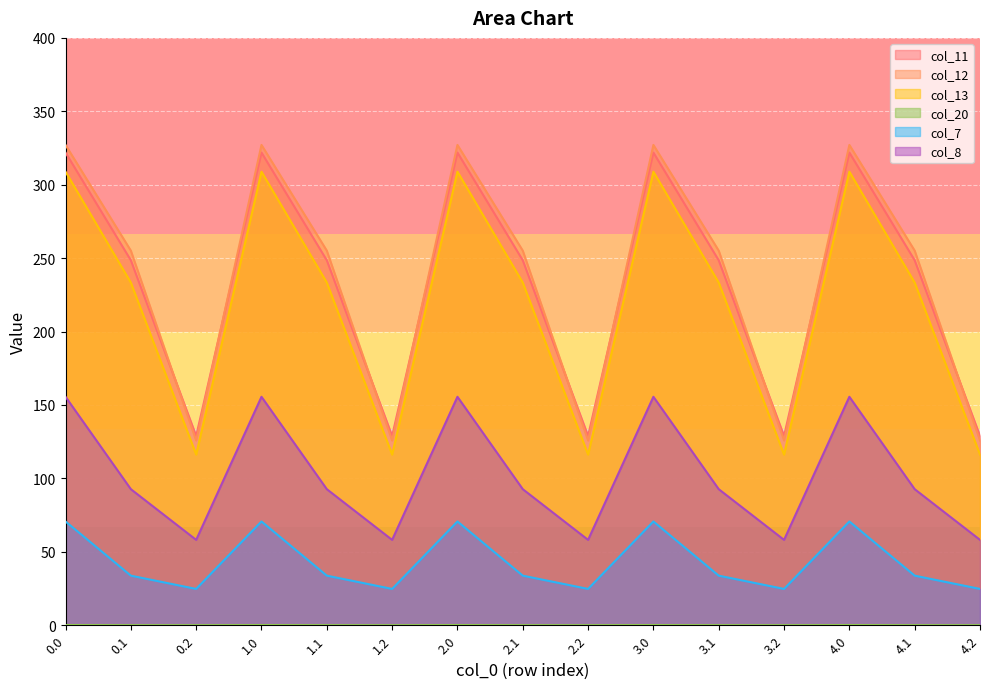

Between 1.0 and 3.2, which series saw the biggest shift?

col_12